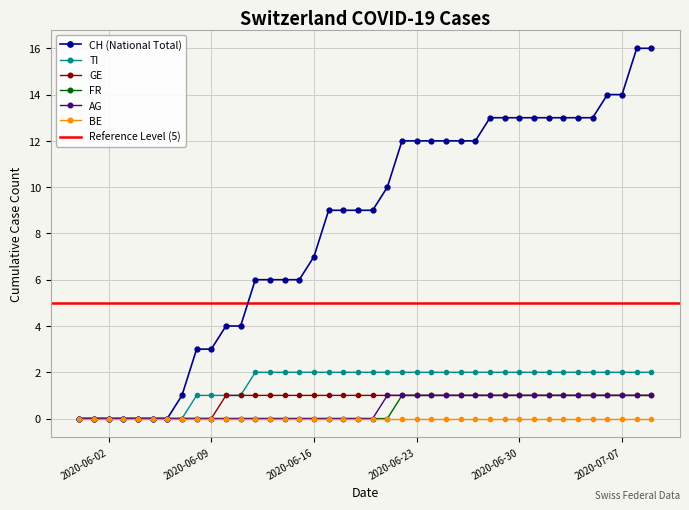

What is the difference between the GE values at 2020-05-31 and 2020-06-12?

1